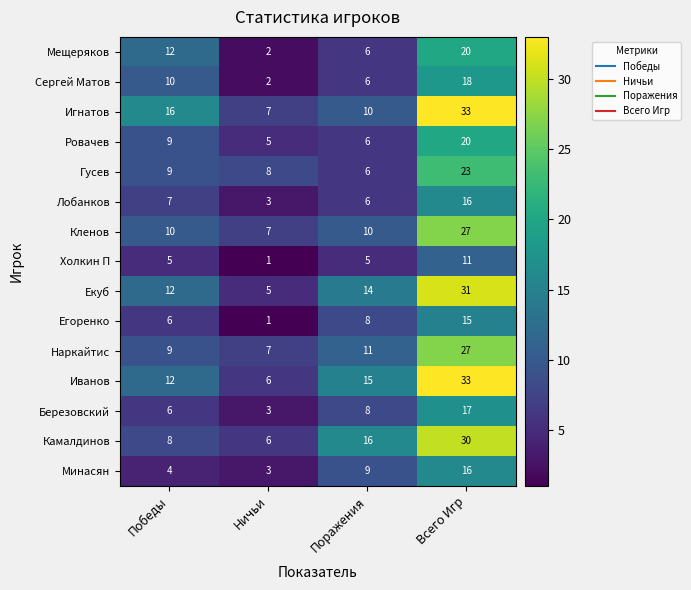

Which category has the lowest value in the Ровачев series?

Ничьи